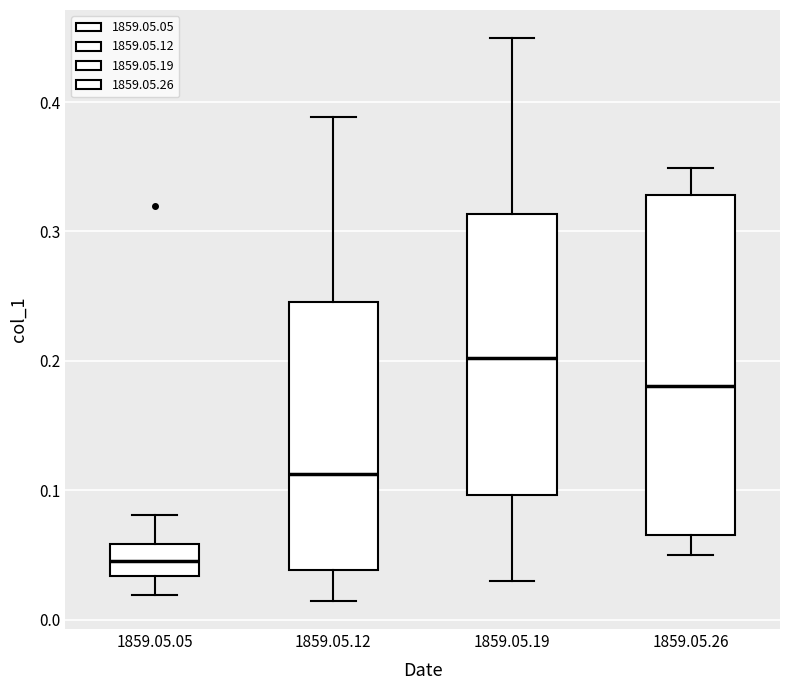

Which box is the tallest, from its lower edge to its upper edge?

1859.05.26